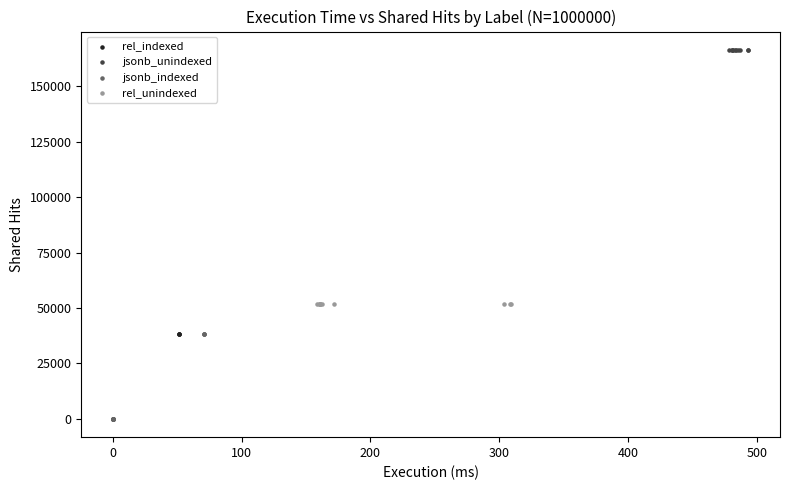

What are all the series names shown in the legend?

rel_indexed, jsonb_unindexed, jsonb_indexed, rel_unindexed